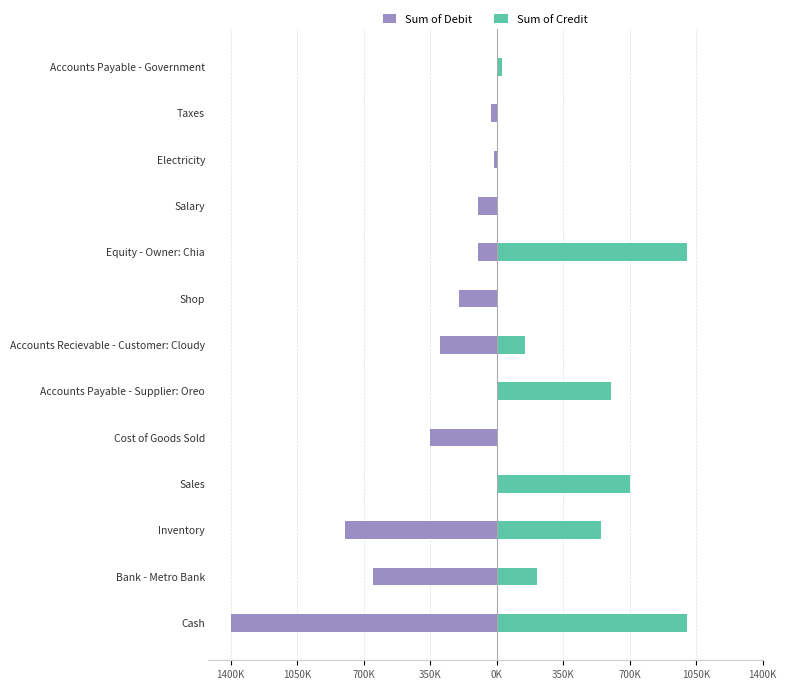

What is the lowest value of the Sum of Debit series?

-1400000